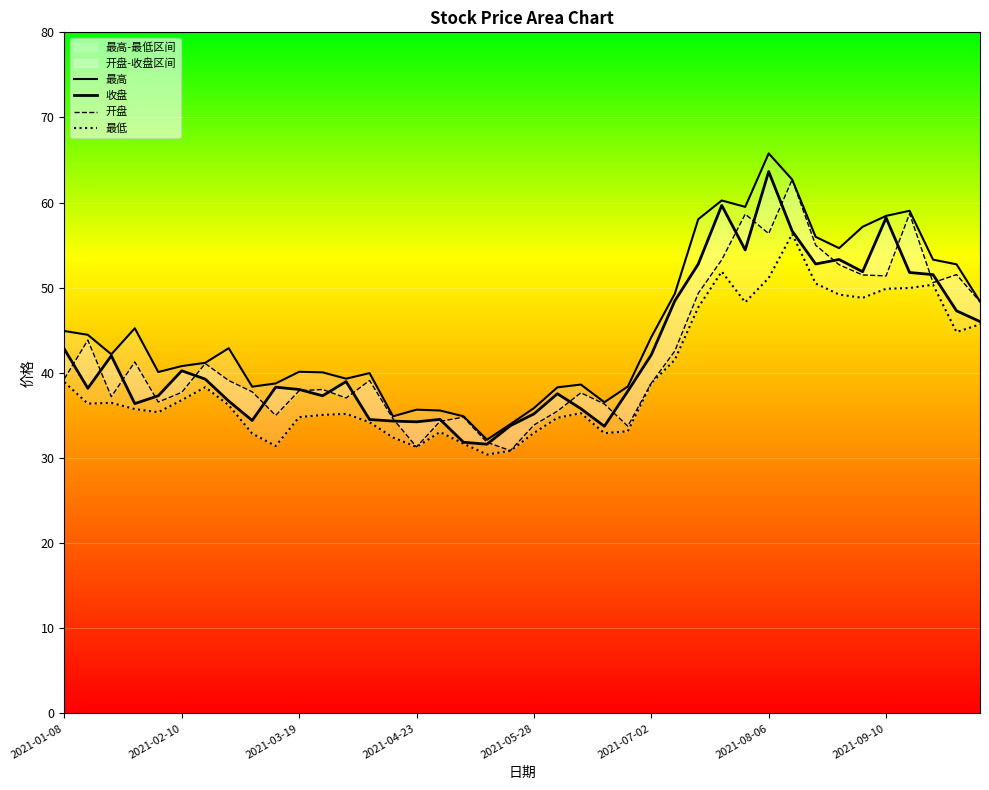

What is the greatest value displayed?

65.8